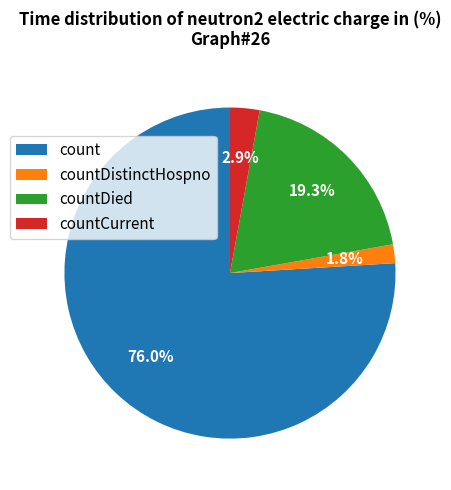

Which category accounts for the majority?

count